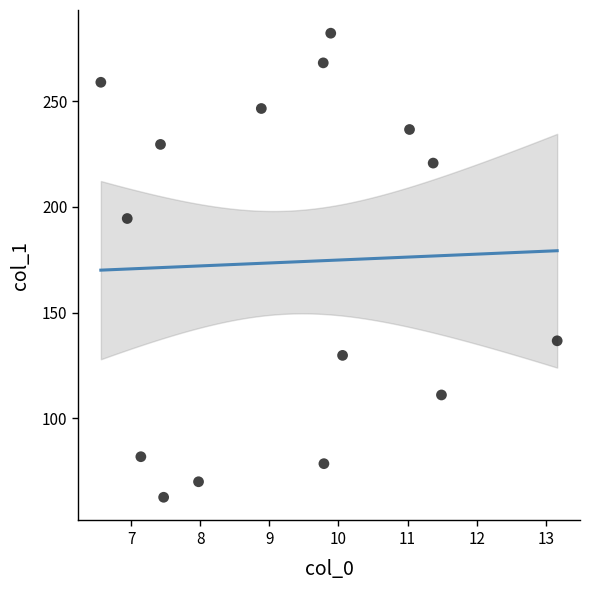

What Y value in the scatter plot is closest to 172?

194.5